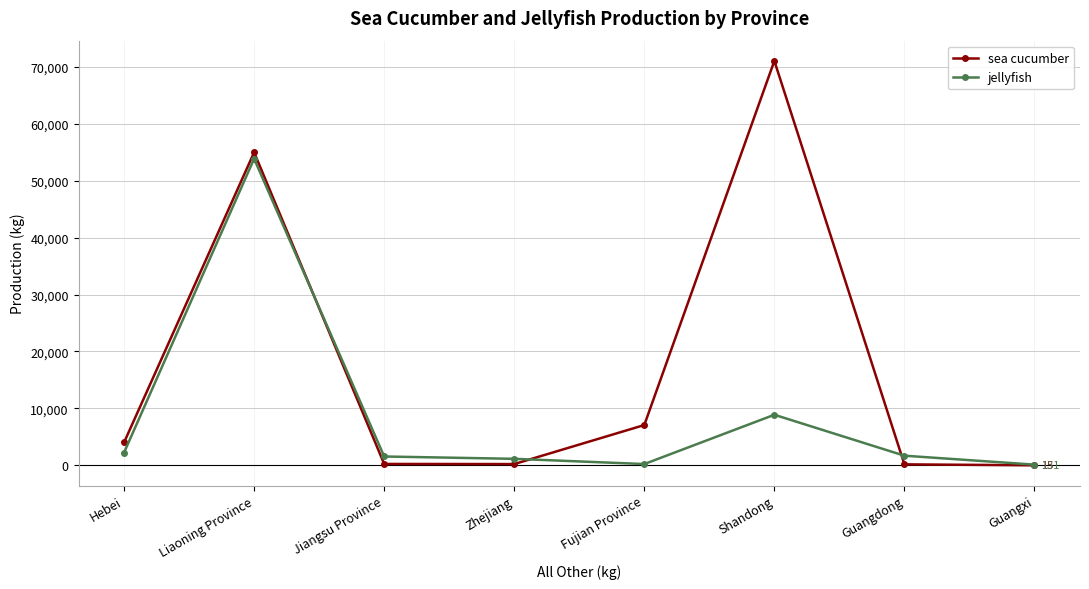

What is the average value of the sea cucumber series?

17219